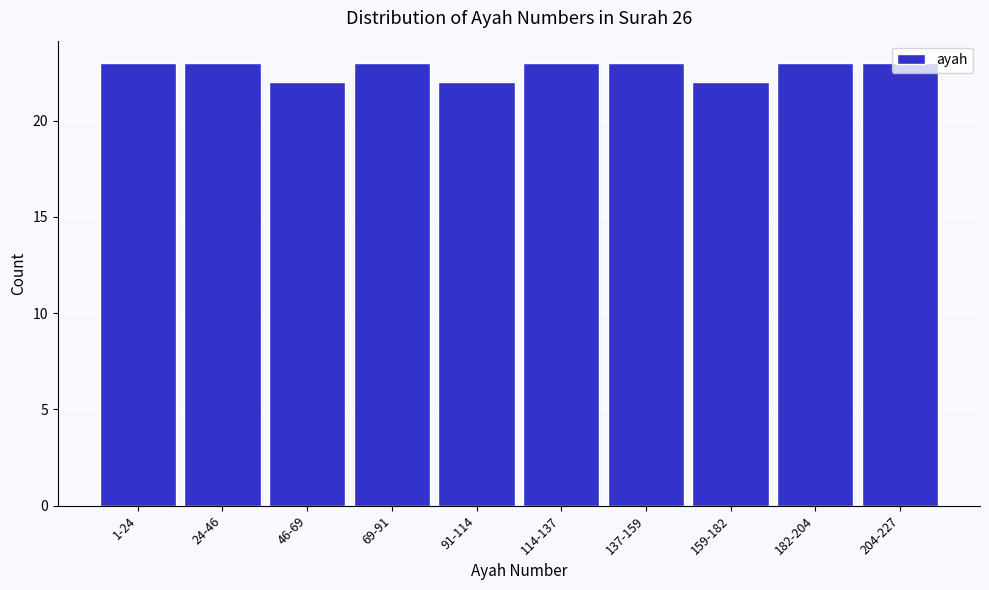

True or false: the data shows 37 at 69-91.

False